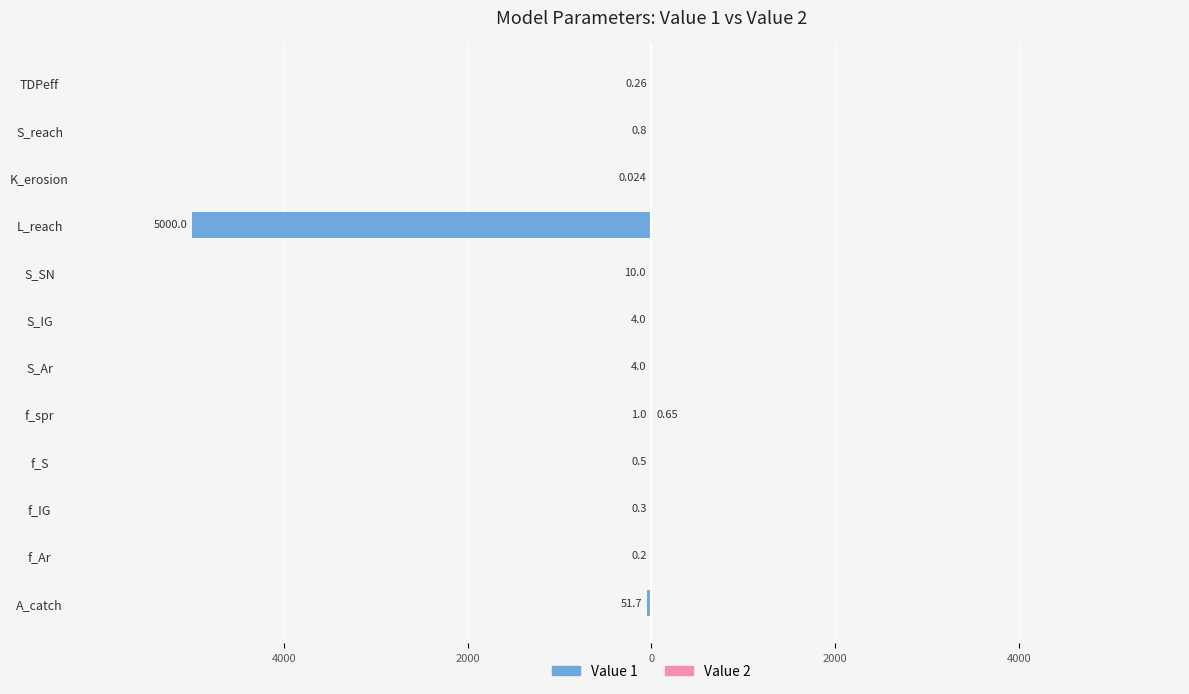

What is the difference between the second highest and minimum values in the Value 1 series?

4999.8